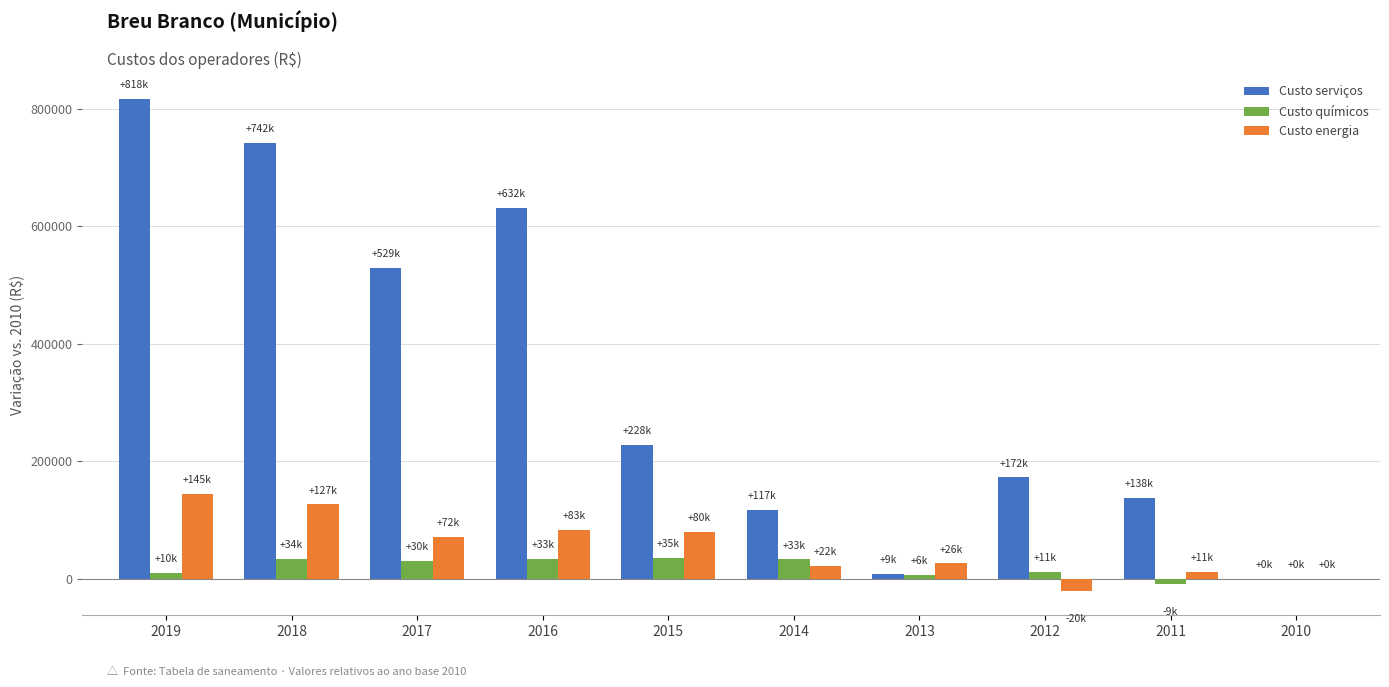

Where is Custo serviços nearest to the value 408784?

2017